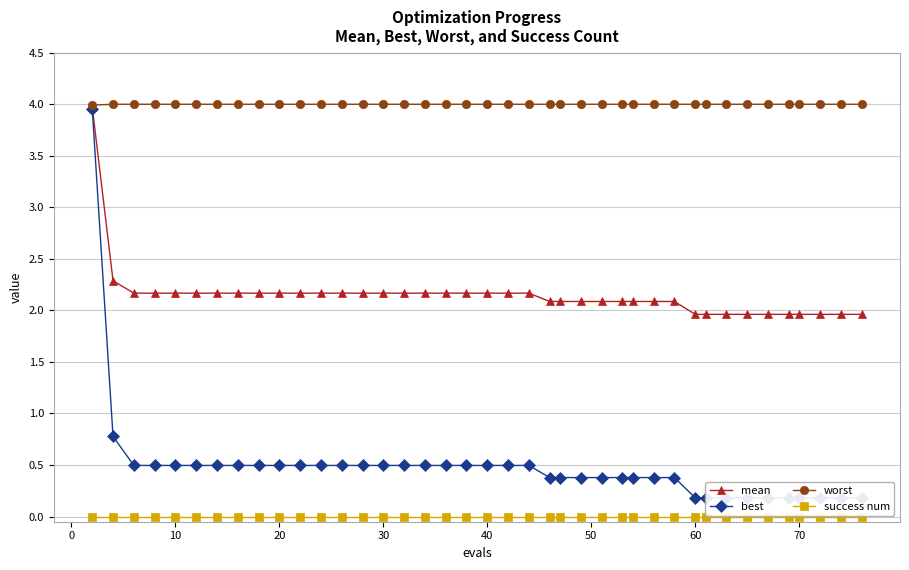

True or false: mean and success num intersect in this chart.

False